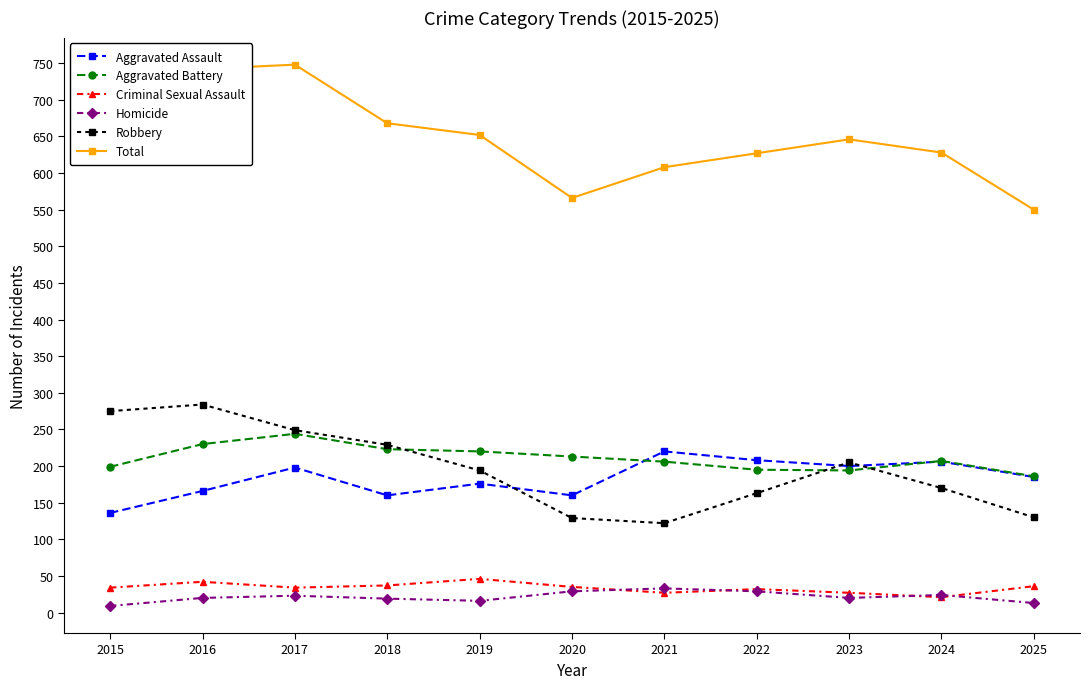

True or false: Robbery and Criminal Sexual Assault intersect in this chart.

False